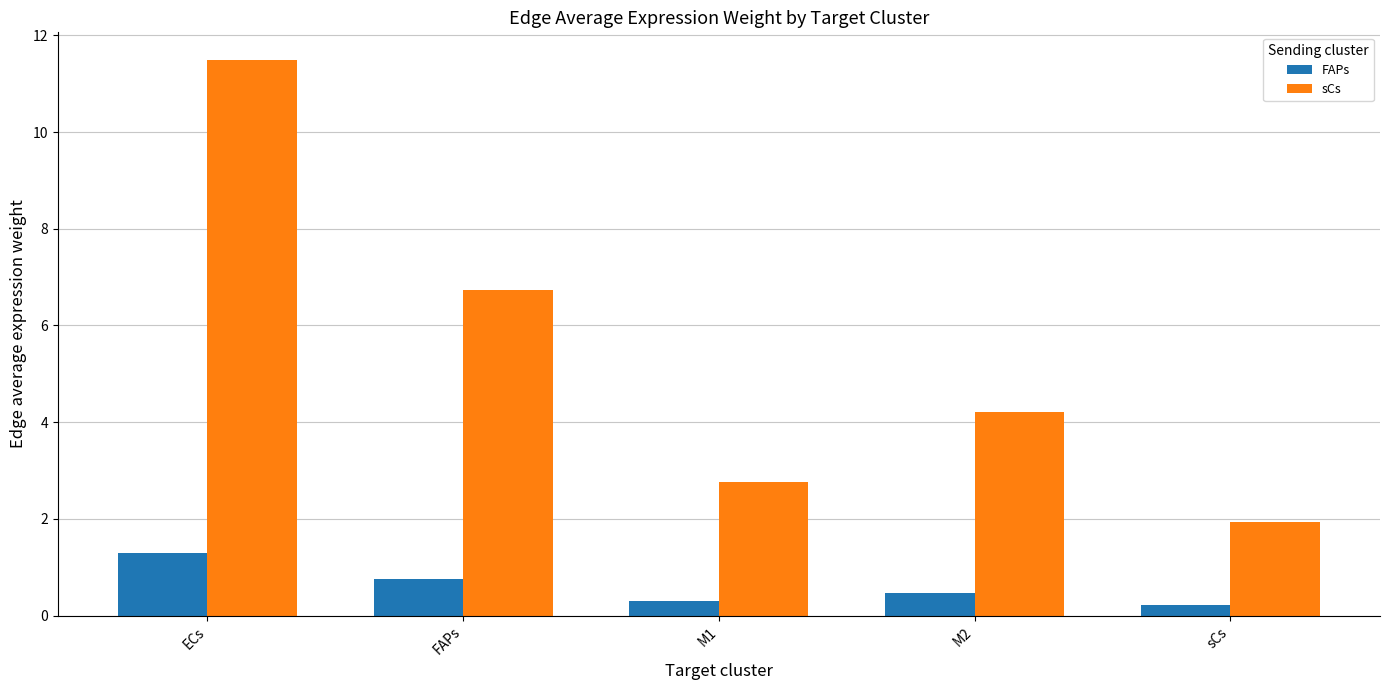

Where does the sCs series first go above 4?

ECs